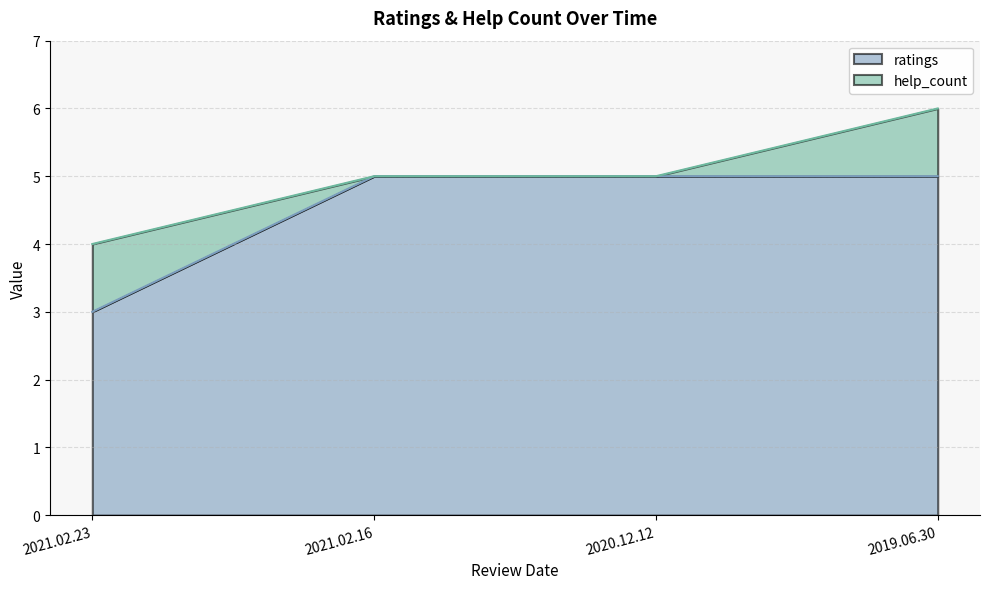

What is the difference between the maximum and minimum values?

2